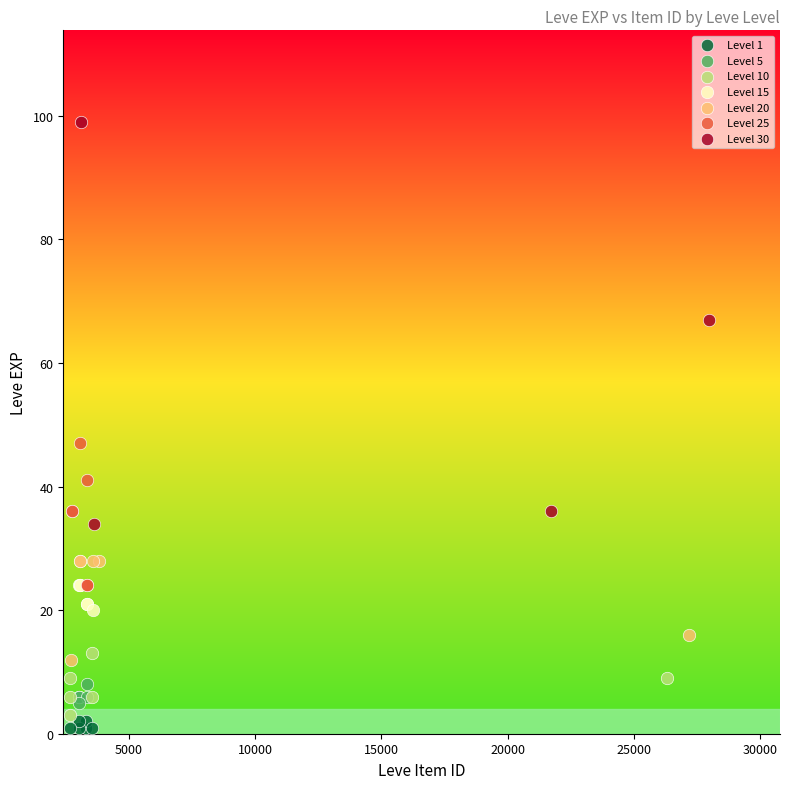

Which series has the widest spread of Y values?

Level 30